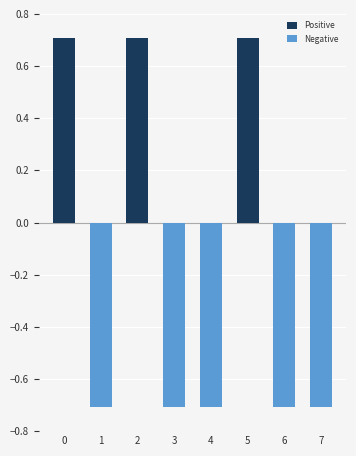

What is the difference between the second highest and minimum values in the Positive series?

0.7